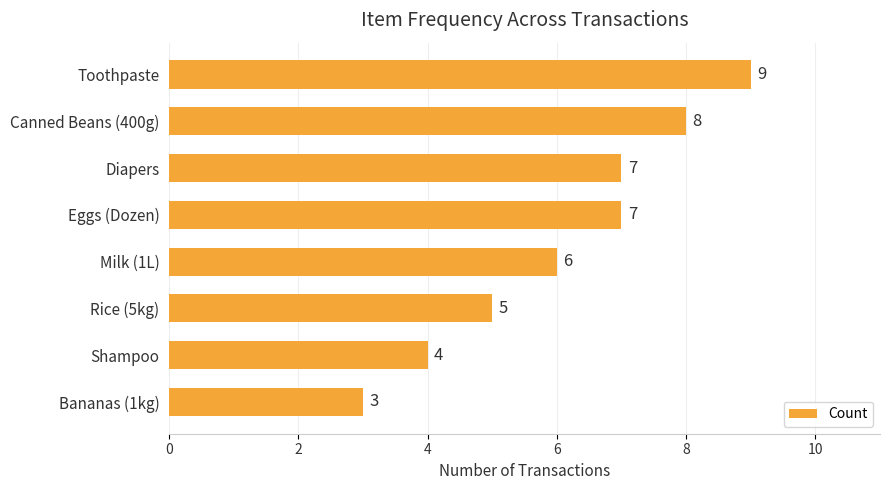

Which has a higher value, Diapers or Shampoo?

Diapers